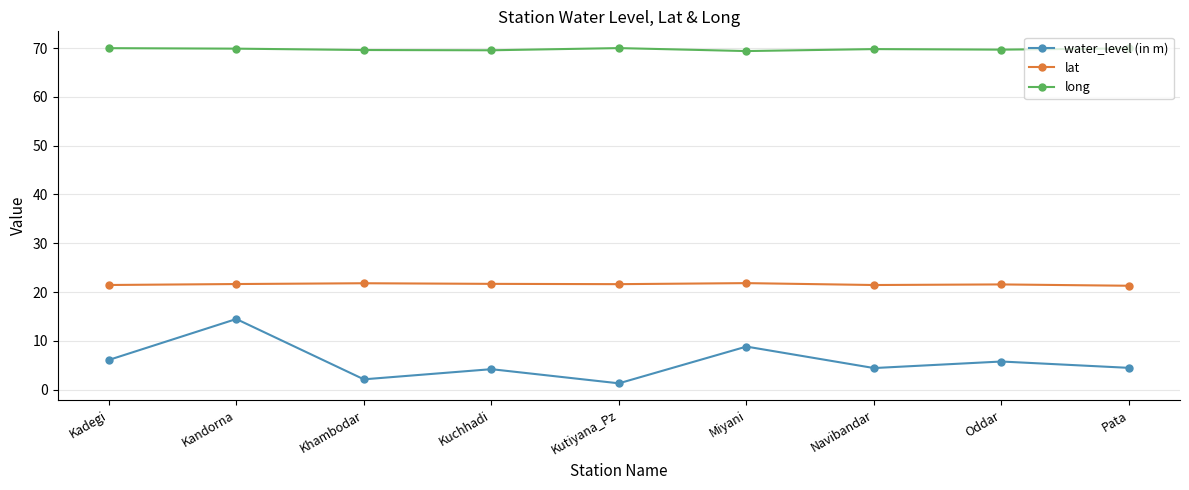

What is the average value of the water_level (in m) series?

5.7